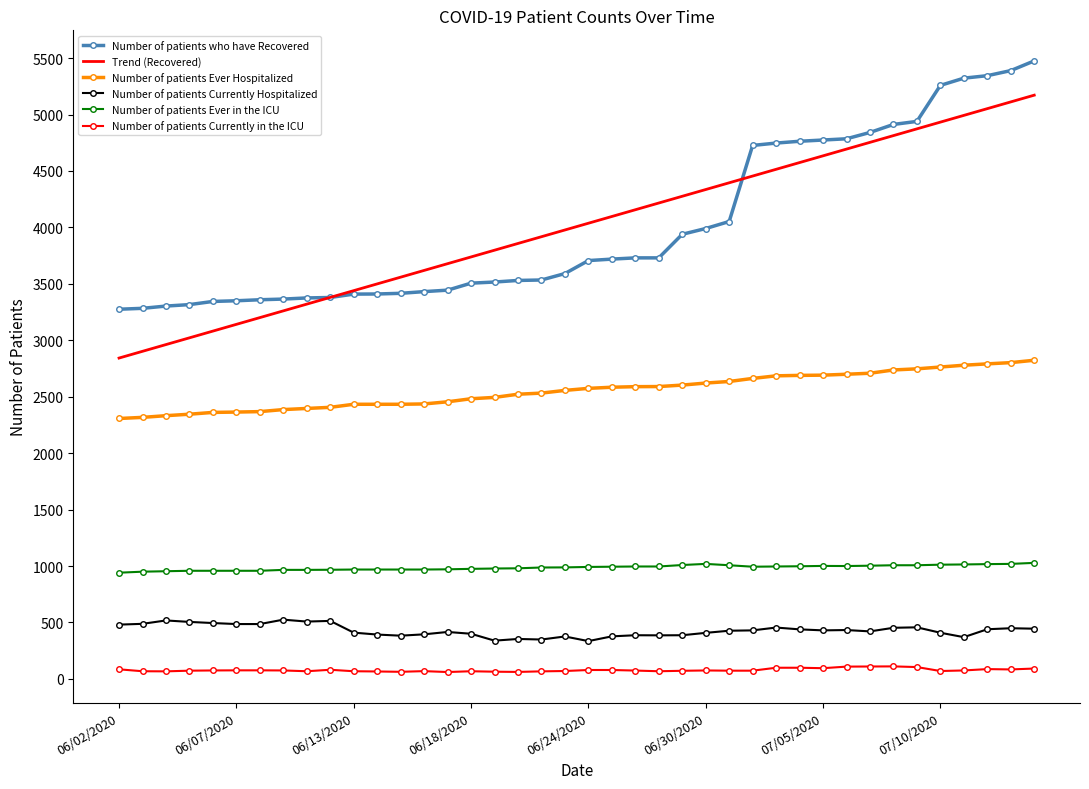

How many values in the Trend (Recovered) series exceed 4036?

20